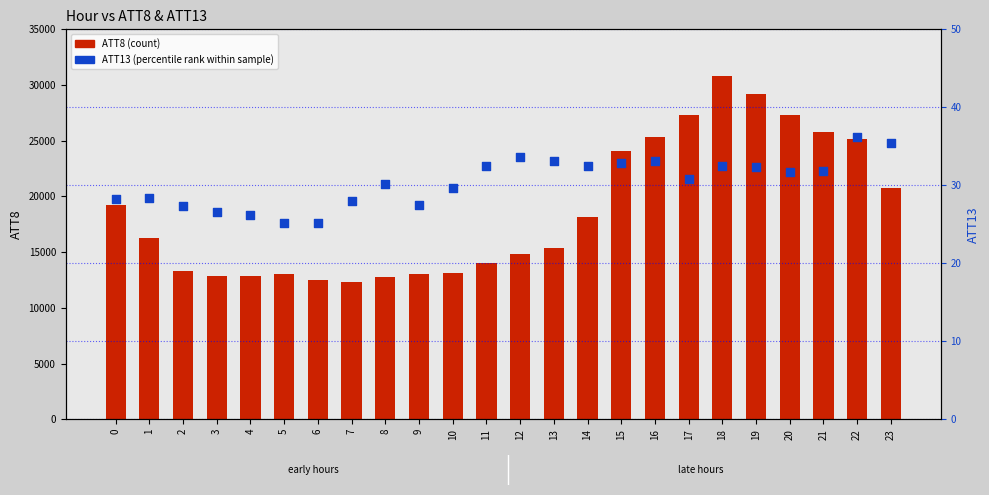

Which series has the largest total across all categories?

ATT8 (count)